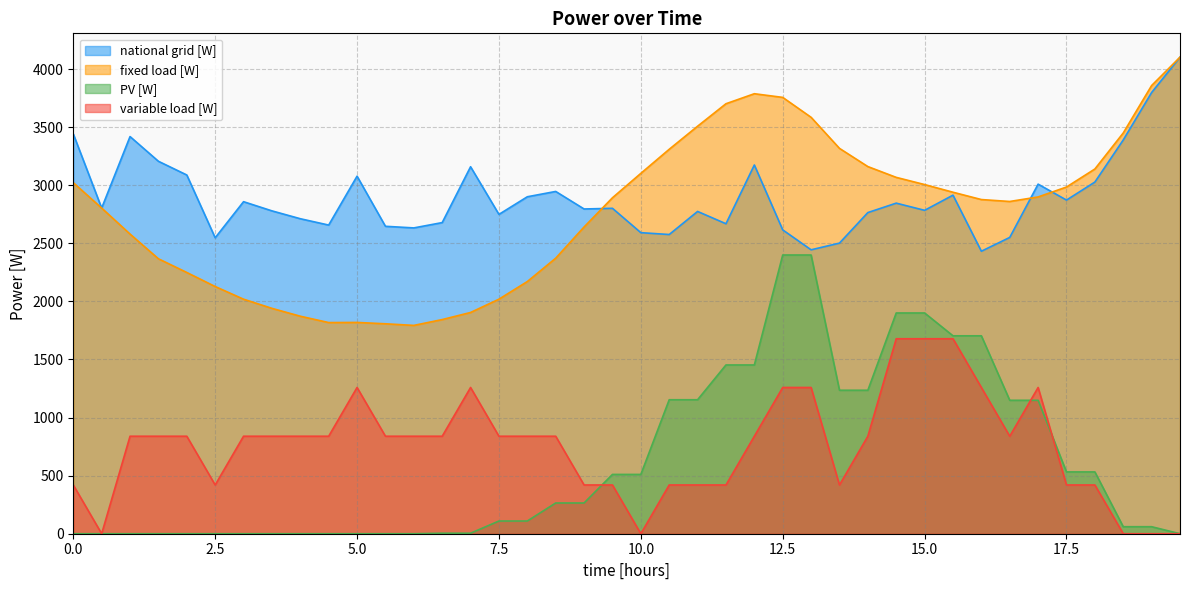

What is the value of the variable load [W] point at the 31st from the left?

1678.6